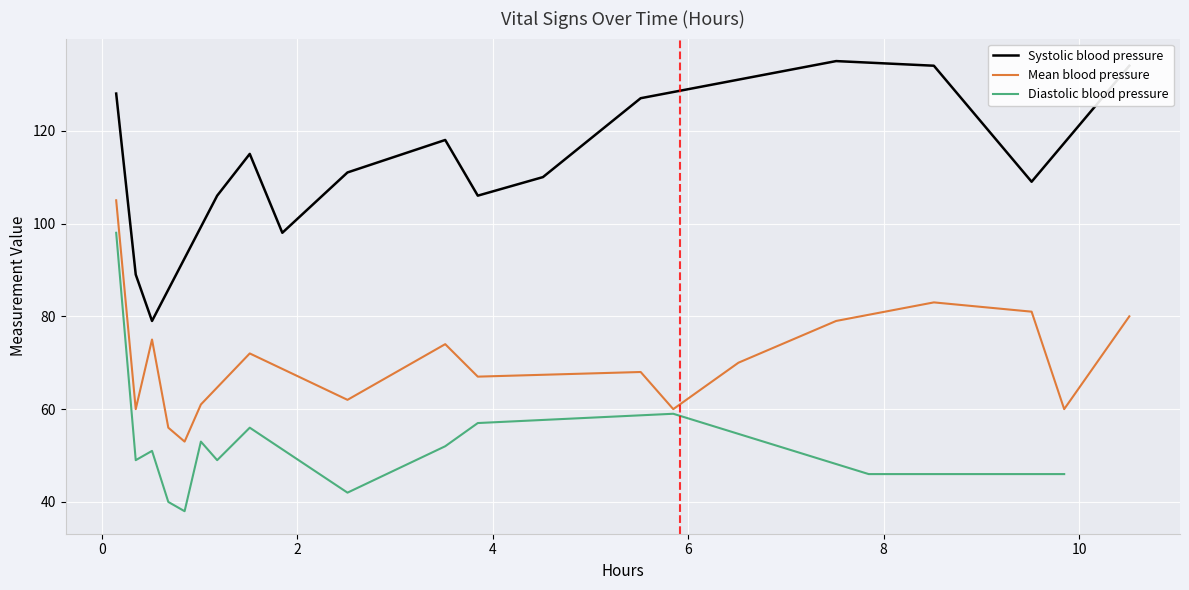

What is the difference between the second highest and minimum values in the Systolic blood pressure series?

55